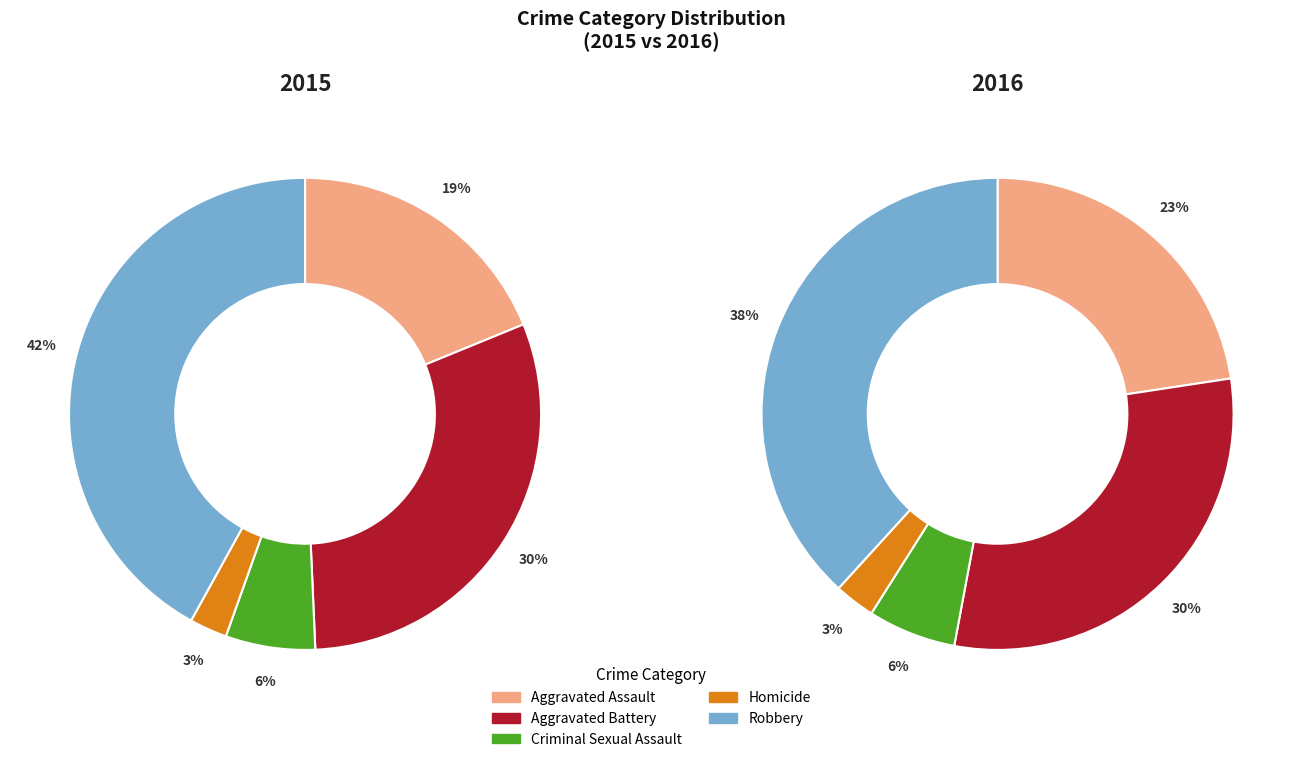

What is the largest slice in the pie chart?

Robbery